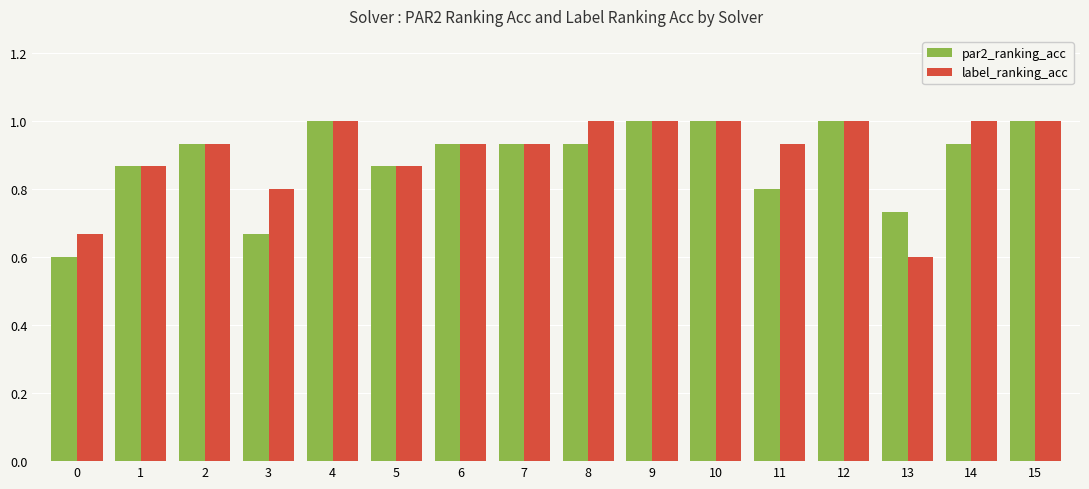

Which series changed the most between 1 and 8?

label_ranking_acc